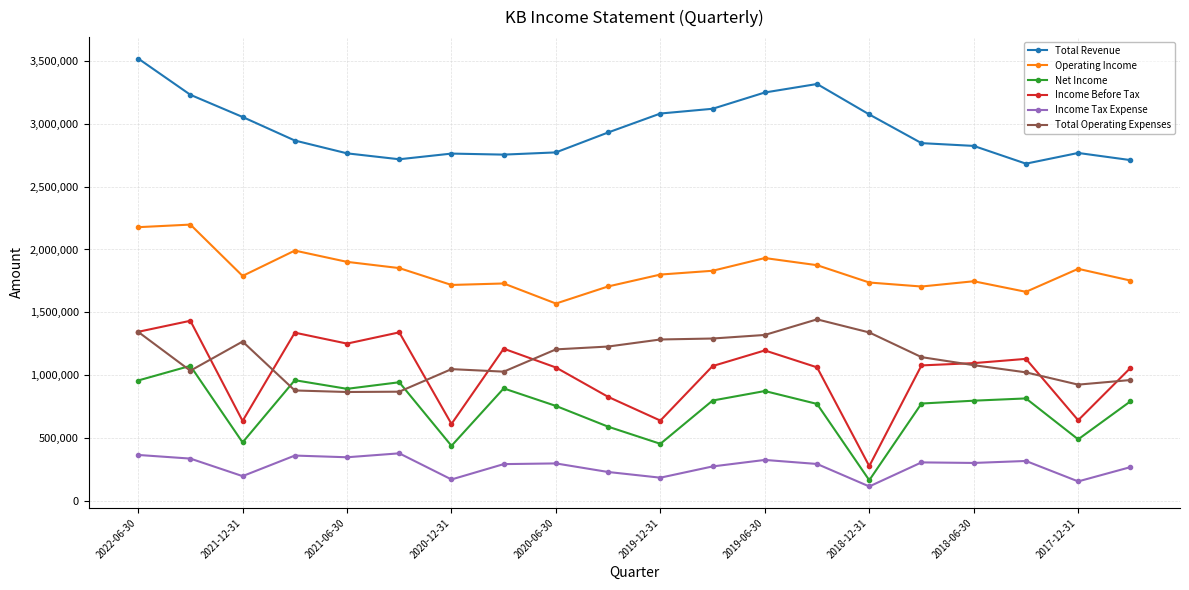

Which series has the widest spread of values?

Income Before Tax